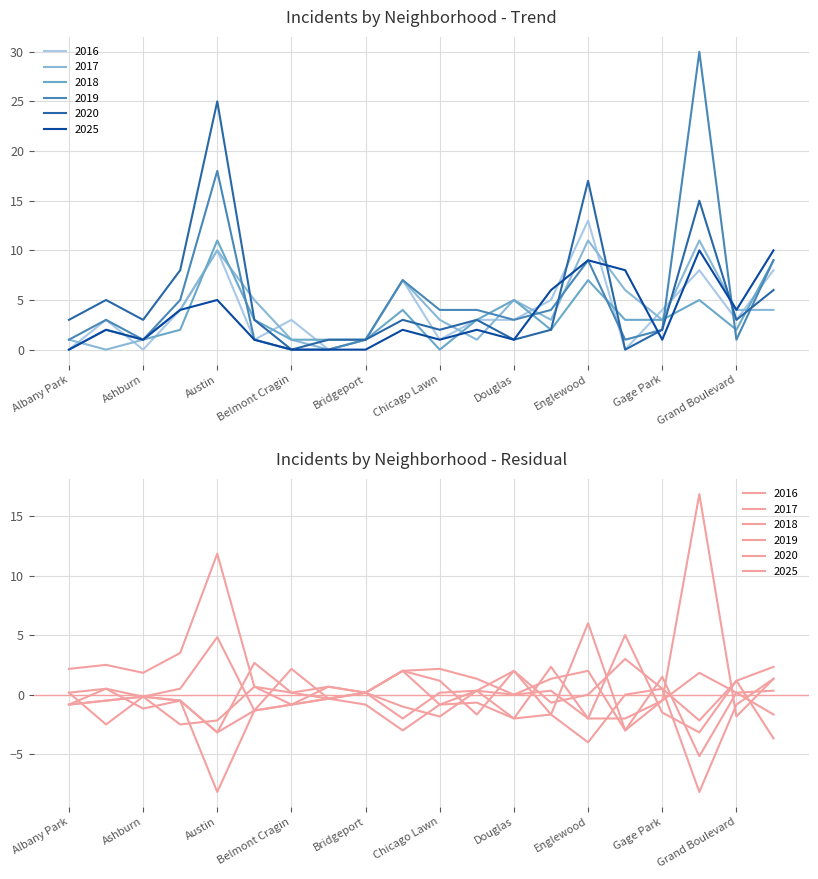

Reading left to right, list all the values displayed in this chart.

2020: Albany Park=3	Armour Square=5	Ashburn=3	Auburn Gresham=8	Austin=25	Avondale=3	Belmont Cragin=0	Beverly=1	Bridgeport=1	Chatham=3	Chicago Lawn=2	Chinatown=3	Douglas=1	Edgewater=2	Englewood=17	Fuller Park=0	Gage Park=2	Garfield Park=15	Grand Boulevard=3	Grand Crossing=6
2017: Albany Park=1	Armour Square=0	Ashburn=1	Auburn Gresham=4	Austin=10	Avondale=5	Belmont Cragin=1	Beverly=0	Bridgeport=1	Chatham=7	Chicago Lawn=3	Chinatown=1	Douglas=5	Edgewater=3	Englewood=11	Fuller Park=6	Gage Park=3	Garfield Park=11	Grand Boulevard=4	Grand Crossing=4
2019: Albany Park=1	Armour Square=3	Ashburn=1	Auburn Gresham=5	Austin=18	Avondale=1	Belmont Cragin=0	Beverly=0	Bridgeport=1	Chatham=7	Chicago Lawn=4	Chinatown=4	Douglas=3	Edgewater=4	Englewood=9	Fuller Park=1	Gage Park=2	Garfield Park=30	Grand Boulevard=1	Grand Crossing=9
2018: Albany Park=0	Armour Square=2	Ashburn=1	Auburn Gresham=2	Austin=11	Avondale=3	Belmont Cragin=1	Beverly=1	Bridgeport=1	Chatham=4	Chicago Lawn=0	Chinatown=3	Douglas=5	Edgewater=2	Englewood=7	Fuller Park=3	Gage Park=3	Garfield Park=5	Grand Boulevard=2	Grand Crossing=9
2016: Albany Park=0	Armour Square=3	Ashburn=0	Auburn Gresham=4	Austin=10	Avondale=1	Belmont Cragin=3	Beverly=0	Bridgeport=1	Chatham=7	Chicago Lawn=1	Chinatown=3	Douglas=3	Edgewater=5	Englewood=13	Fuller Park=0	Gage Park=4	Garfield Park=8	Grand Boulevard=3	Grand Crossing=8
2025: Albany Park=0	Armour Square=2	Ashburn=1	Auburn Gresham=4	Austin=5	Avondale=1	Belmont Cragin=0	Beverly=0	Bridgeport=0	Chatham=2	Chicago Lawn=1	Chinatown=2	Douglas=1	Edgewater=6	Englewood=9	Fuller Park=8	Gage Park=1	Garfield Park=10	Grand Boulevard=4	Grand Crossing=10